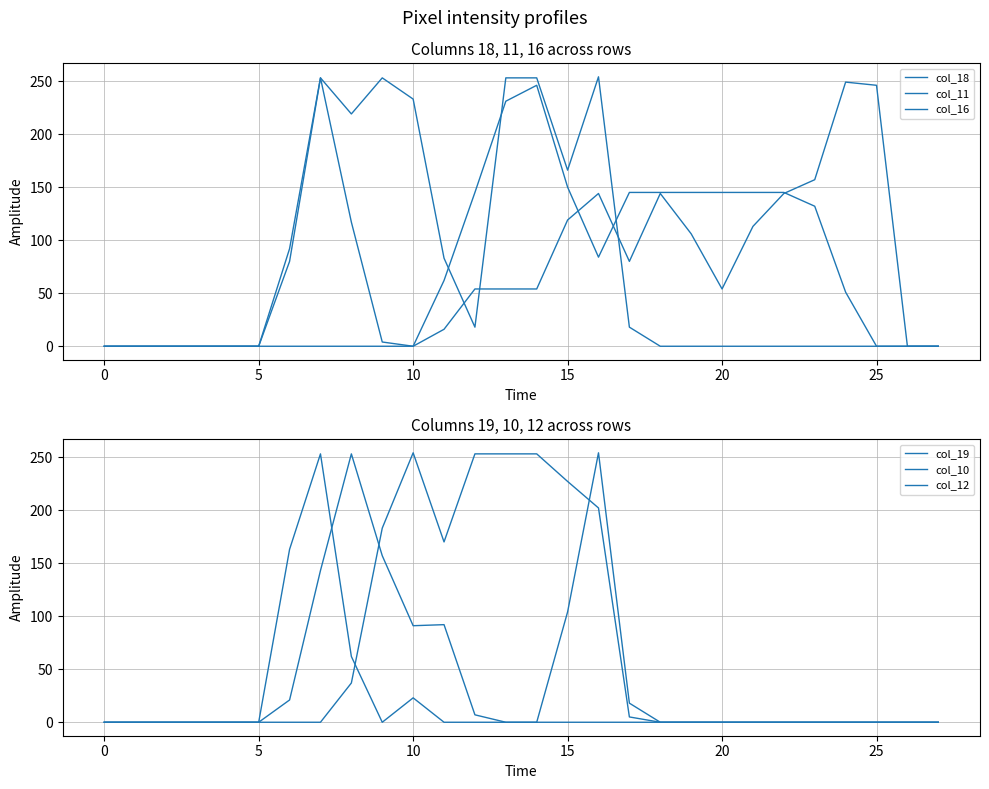

Does the chart have visible grid lines?

Yes